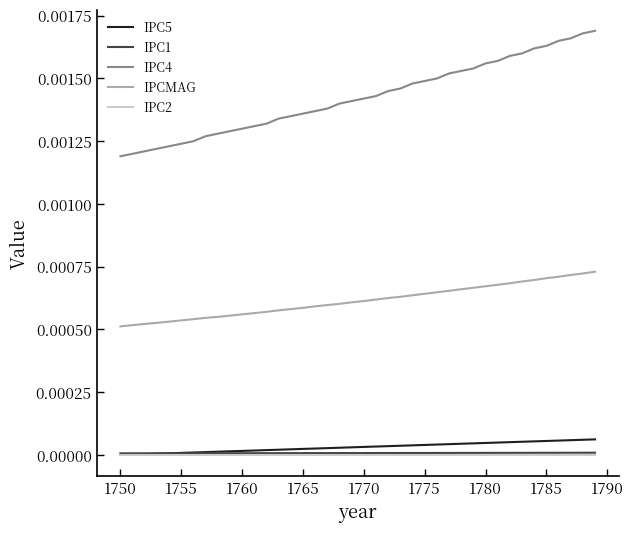

What are all the series names shown in the legend?

IPC5, IPC1, IPC4, IPCMAG, IPC2